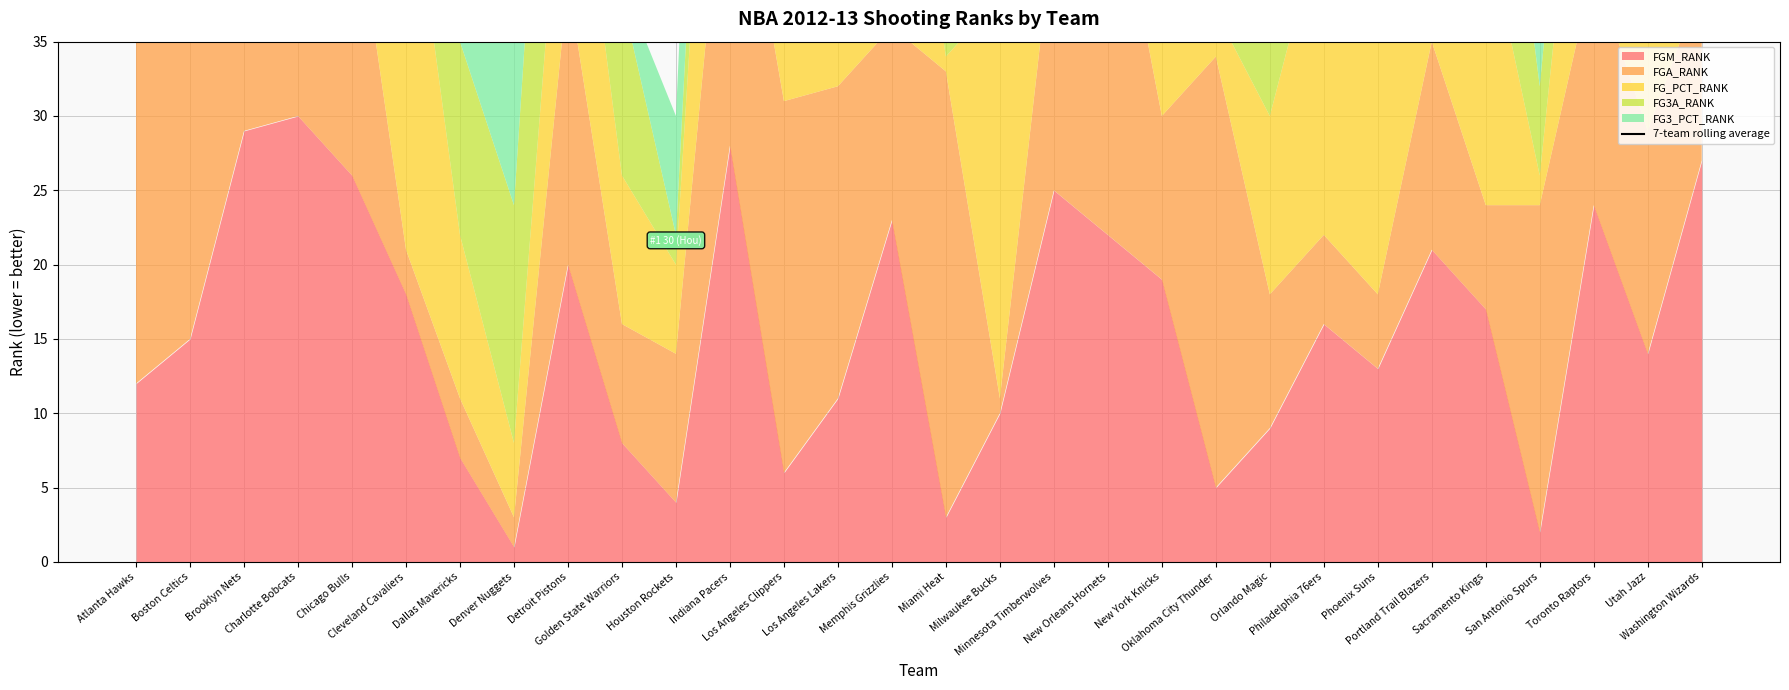

True or false: there are more than 1 points higher than both neighbors.

True